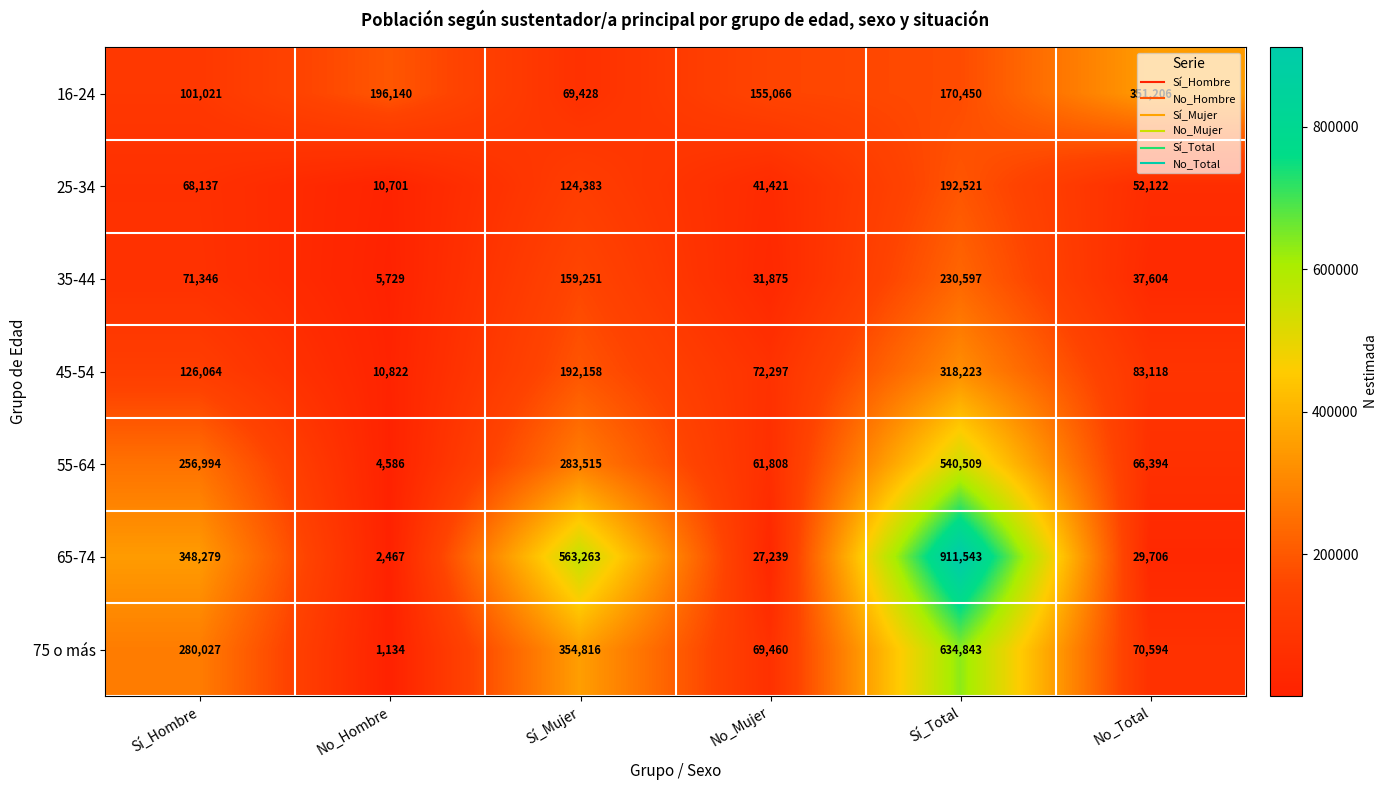

Which category has the lowest value across all series?

No_Hombre